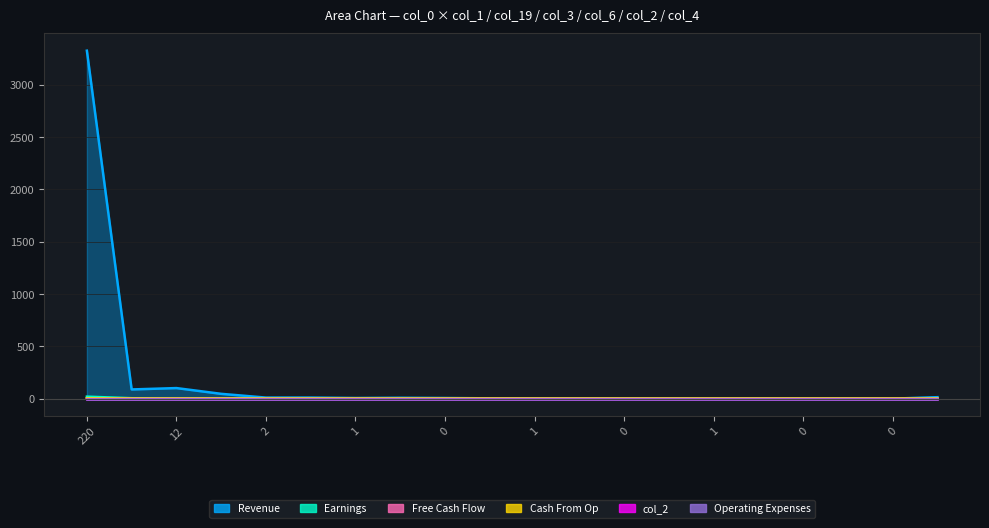

How many positive values does the col_1 series have?

18